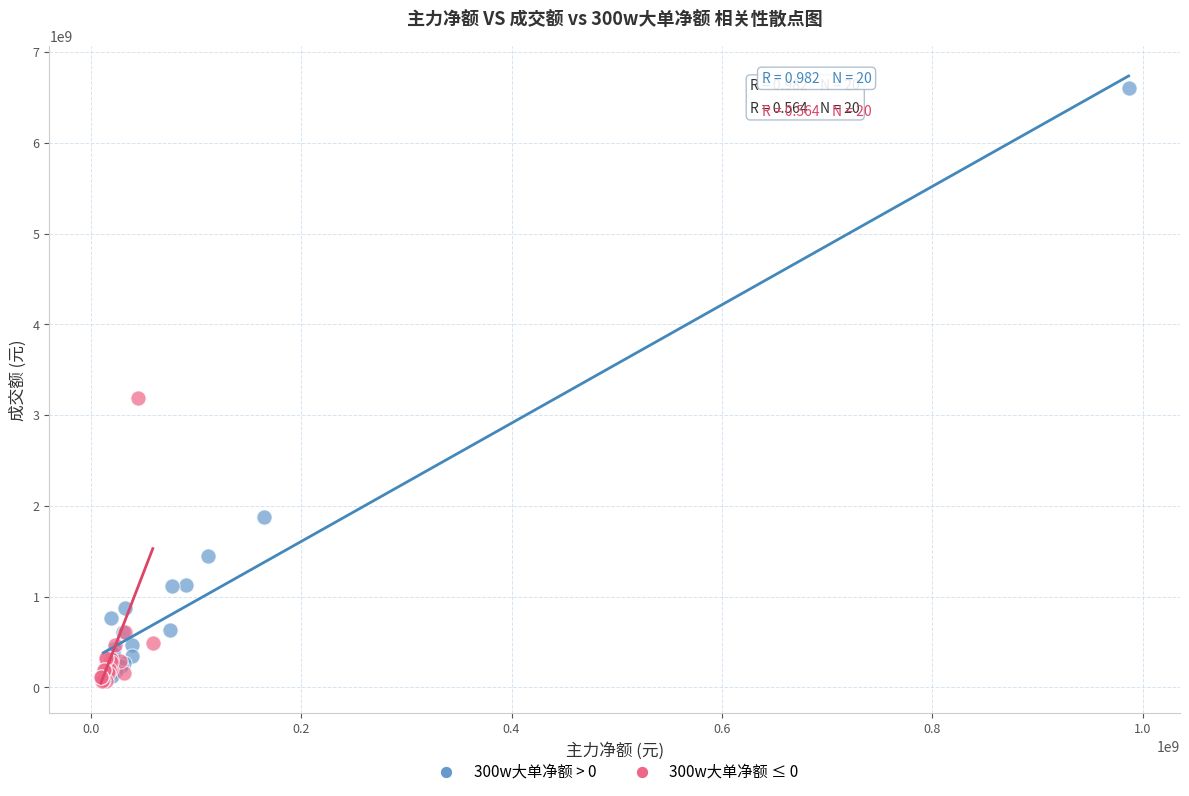

Which series has the largest Y range (max minus min)?

300w大单净额 > 0